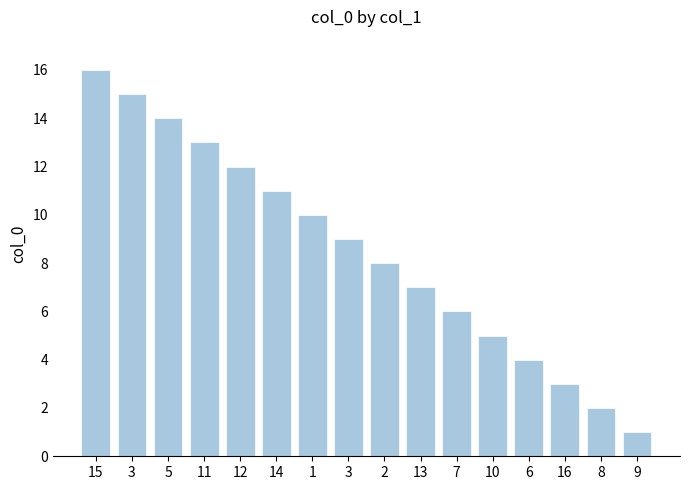

Does the chart contain any negative values?

No